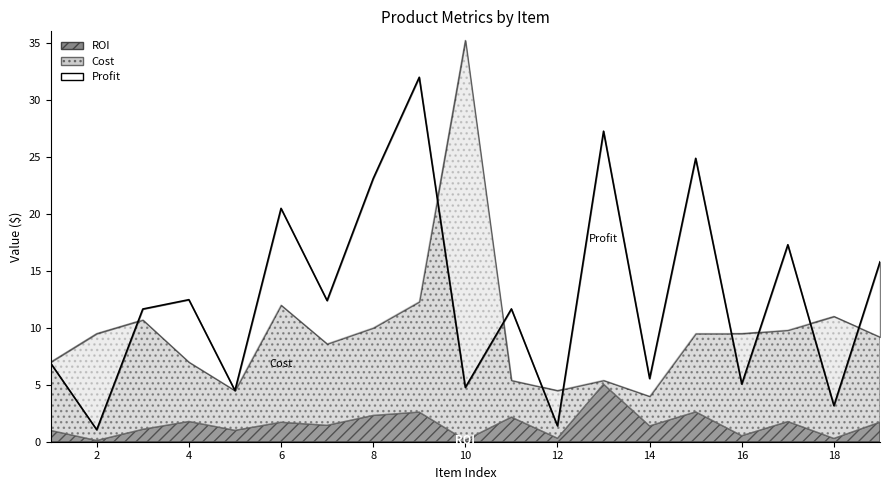

Reading left to right, transcribe all the data shown in this chart.

Profit: 6.9	1.1	11.6	12.5	4.5	20.5	12.4	23.1	32.0	4.8	11.7	1.4	27.2	5.5	24.9	5.1	17.3	3.2	15.8
Cost: 7.0	9.5	10.7	7.0	4.5	12.0	8.6	10.0	12.3	35.2	5.4	4.5	5.4	4.0	9.5	9.5	9.8	11.0	9.2
ROI: 1.0	0.1	1.1	1.8	1.0	1.7	1.4	2.3	2.6	0.1	2.2	0.3	5.0	1.4	2.6	0.5	1.8	0.3	1.7